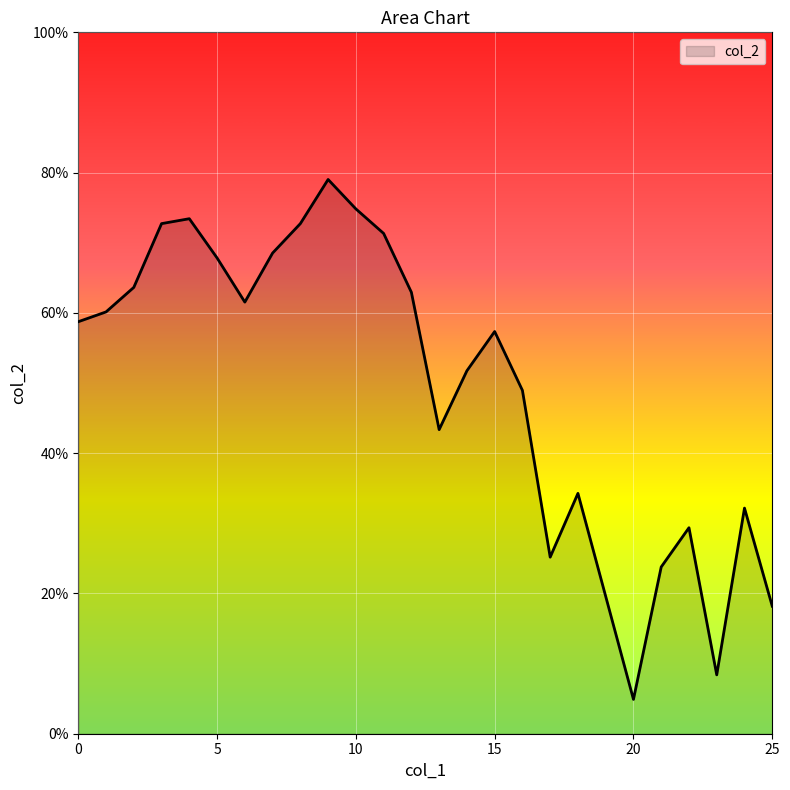

How many points are higher than both their immediate neighbors (excluding endpoints)?

6